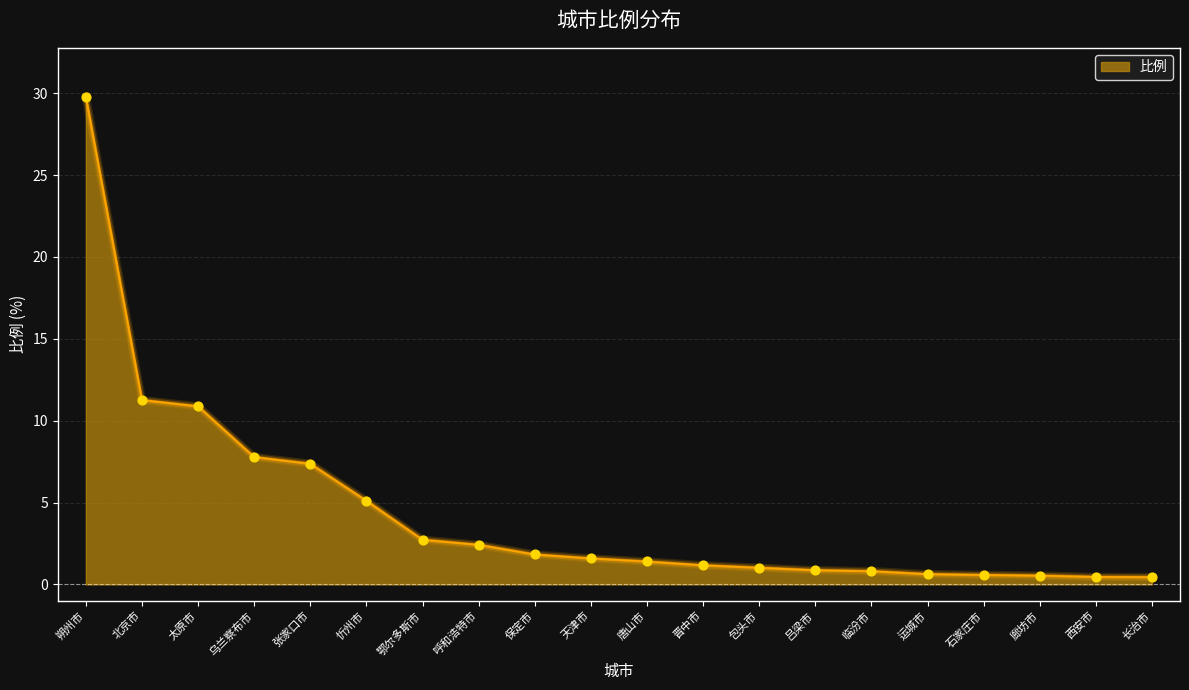

Approximately how many times larger is the value at 石家庄市 compared to 鄂尔多斯市?

0.2